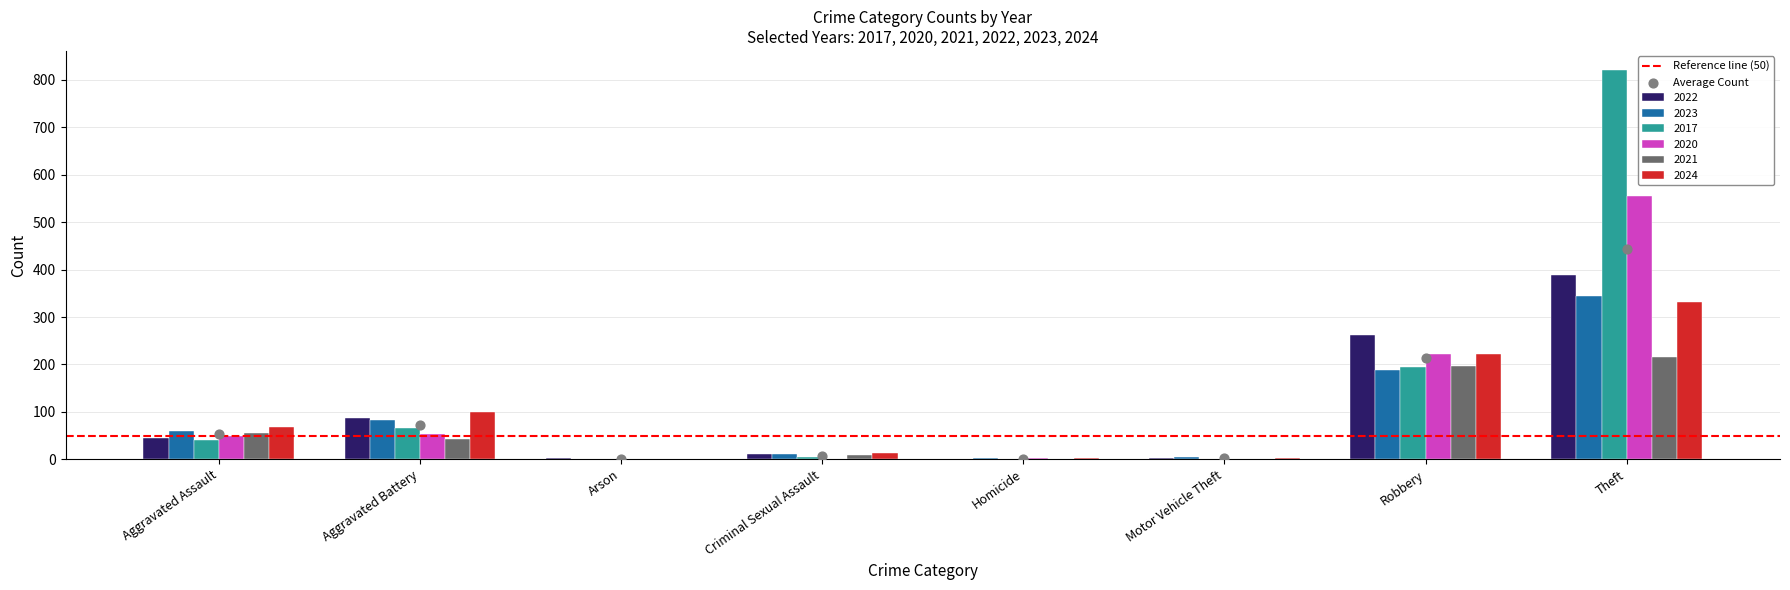

Which series has the widest spread of Y values?

2017